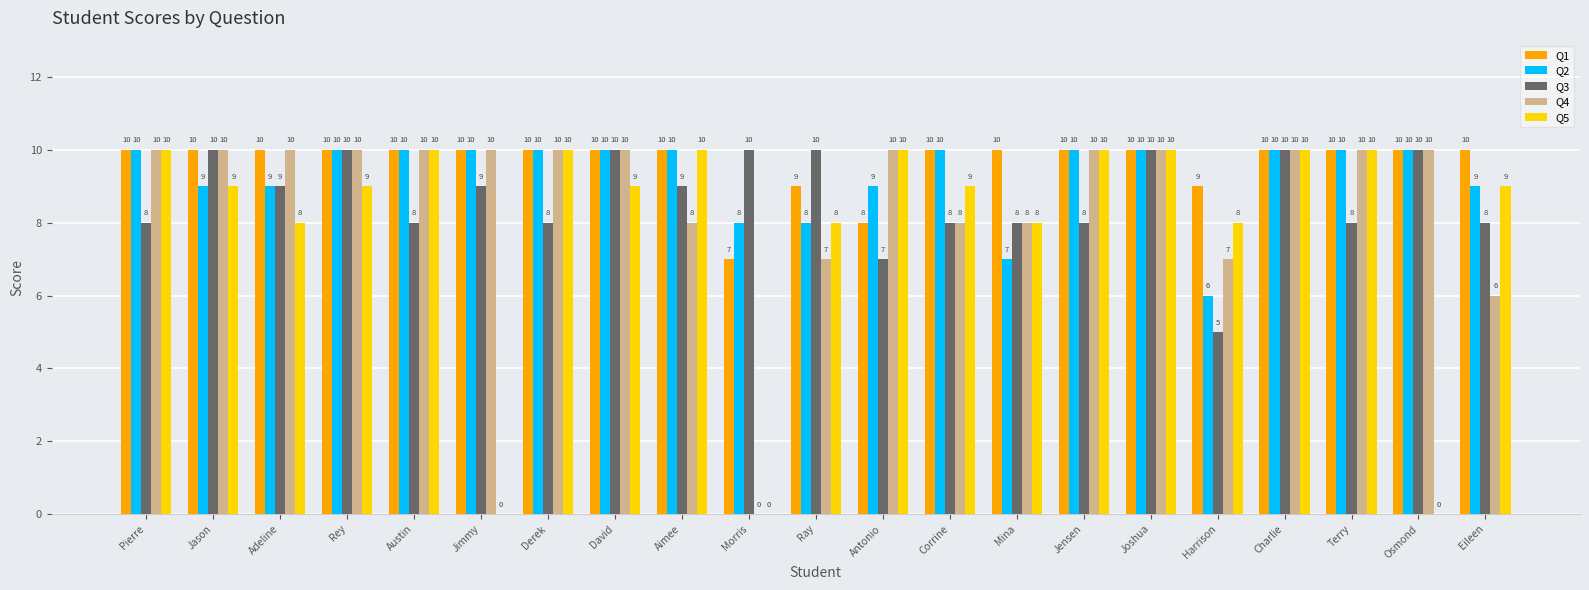

Which series has the largest total across all categories?

Q1